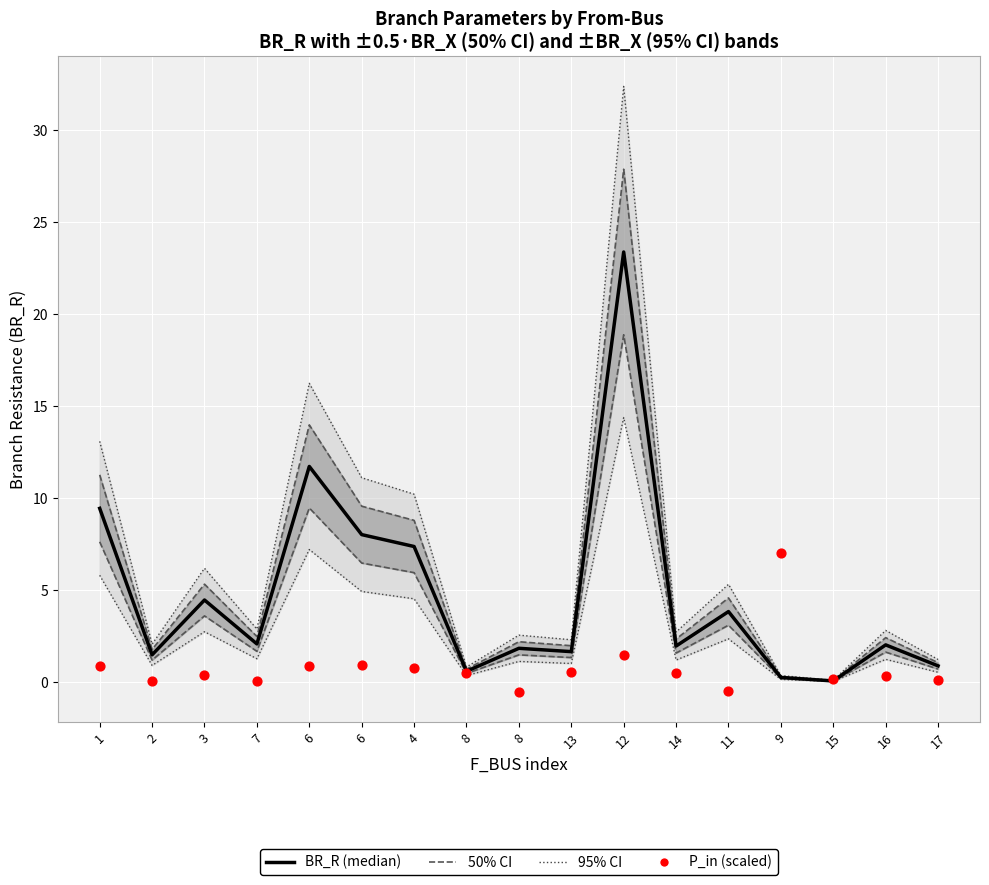

Which series has the largest total across all categories?

BR_R